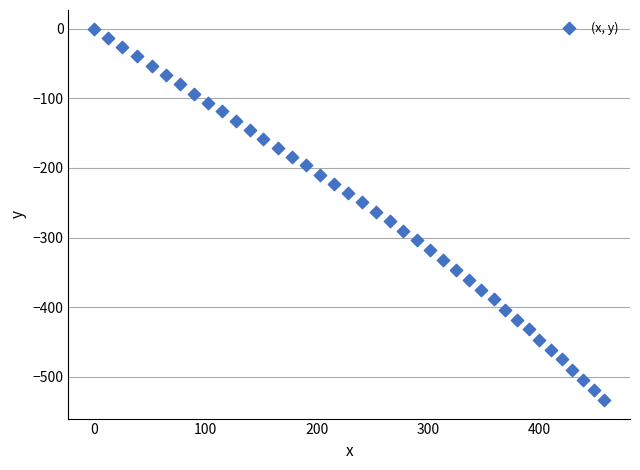

What is the range of Y values (max minus min)?

533.2